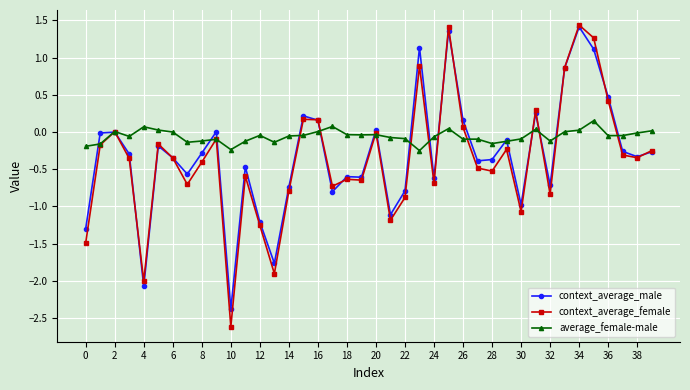

What is the value of the context_average_male point at the 35th from the left?

1.4